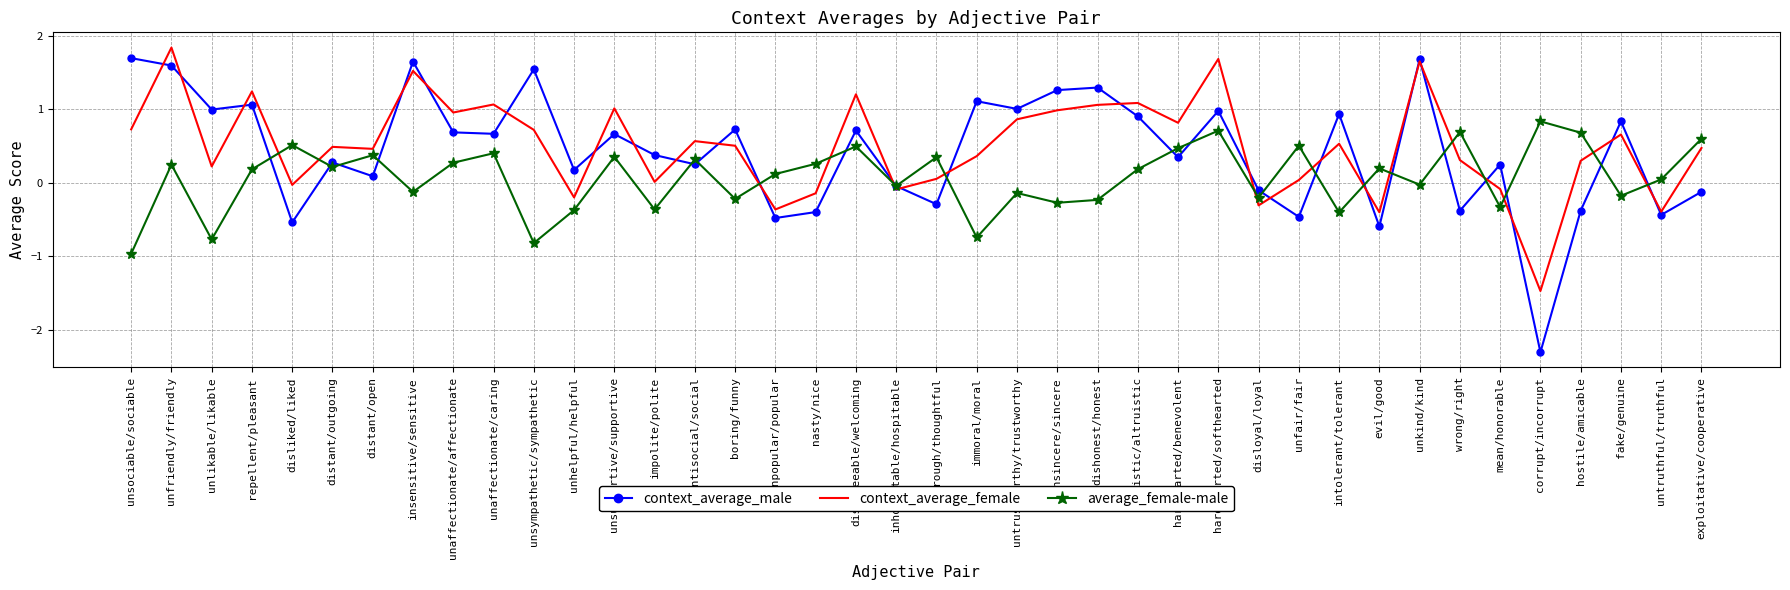

At which label does context_average_female reach its minimum?

corrupt/incorrupt